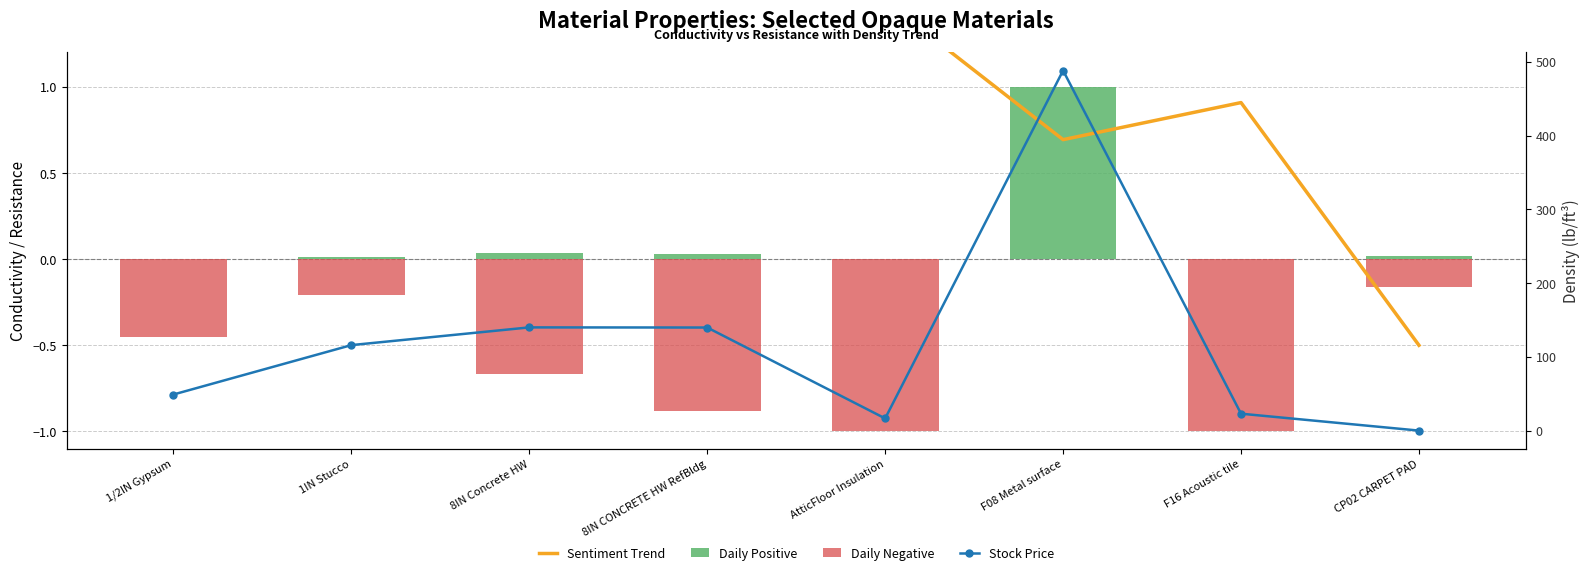

At how many categories does at least one series exceed 32?

5